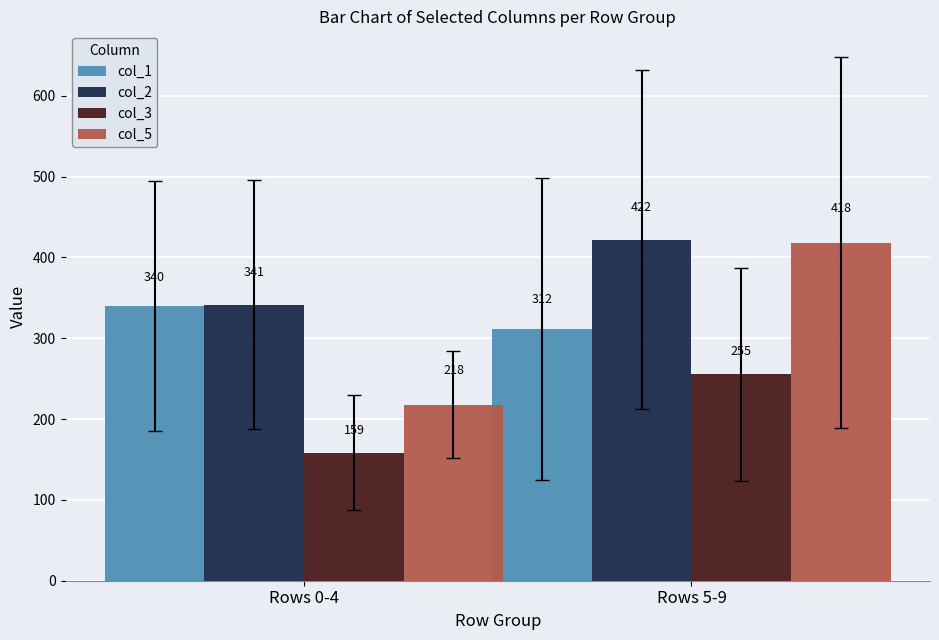

What is the spread (max minus min) of values at Rows 0-4?

182.8